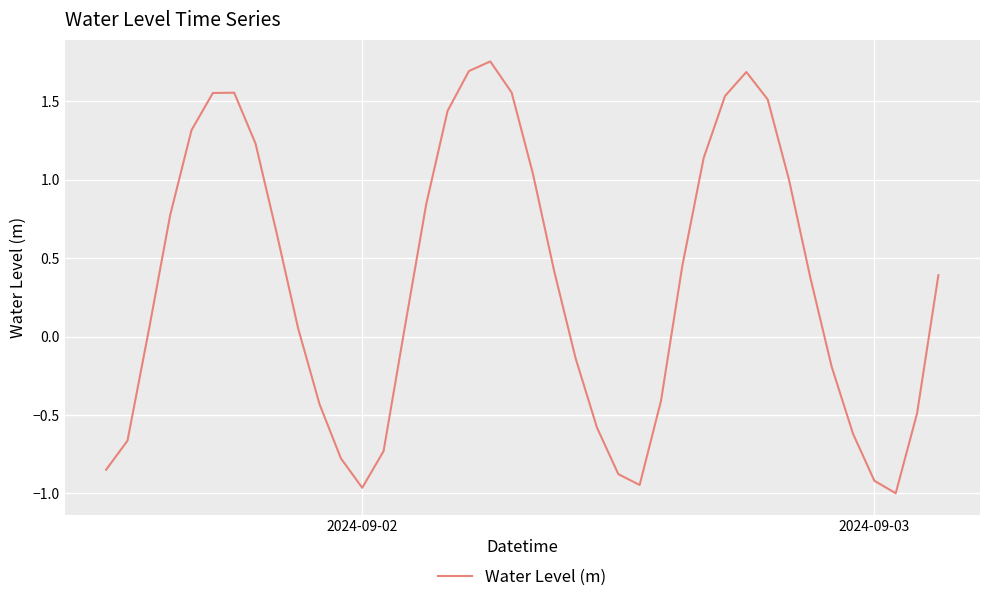

What is the difference between the maximum and minimum values?

2.8